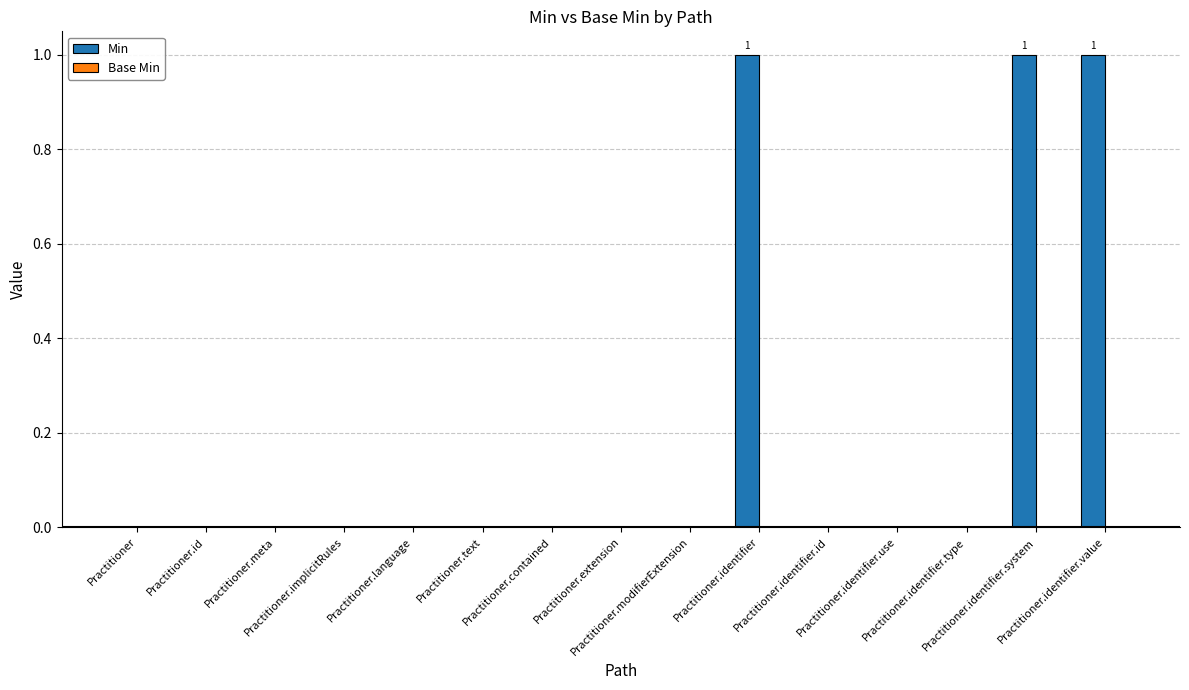

What is the sum of all values?

3